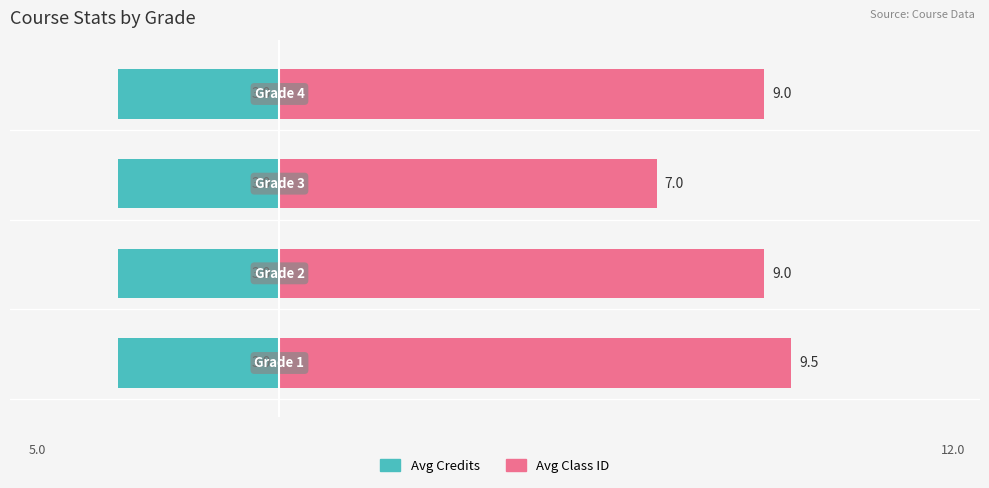

Which series has the widest spread of values?

Avg Class ID